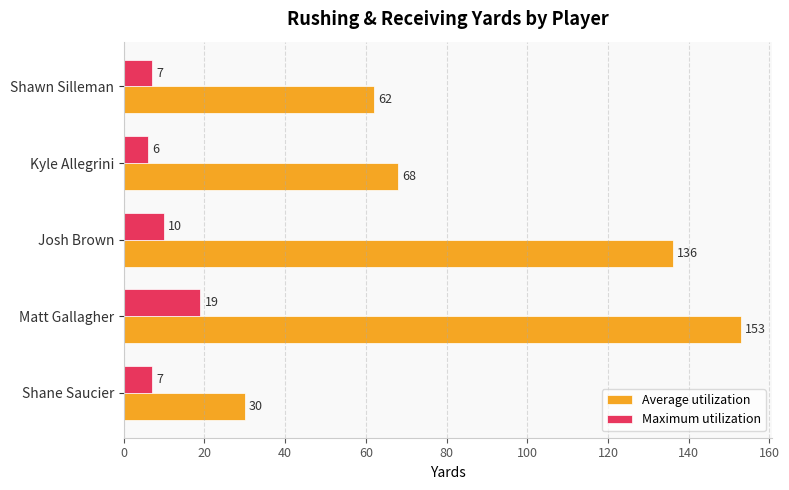

What is the maximum value for Maximum utilization?

19